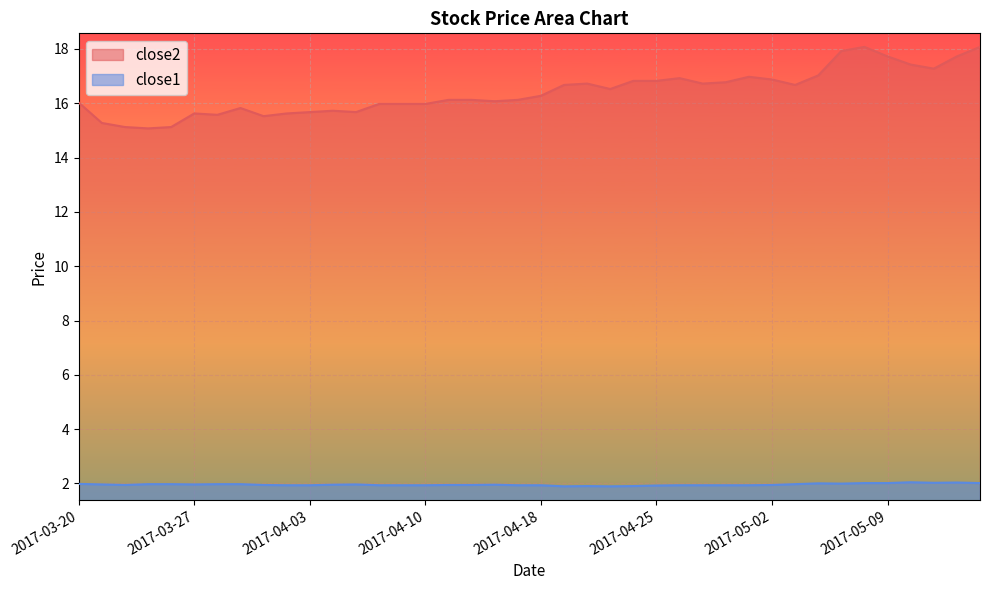

Which category has the highest value in the close1 series?

2017-05-10